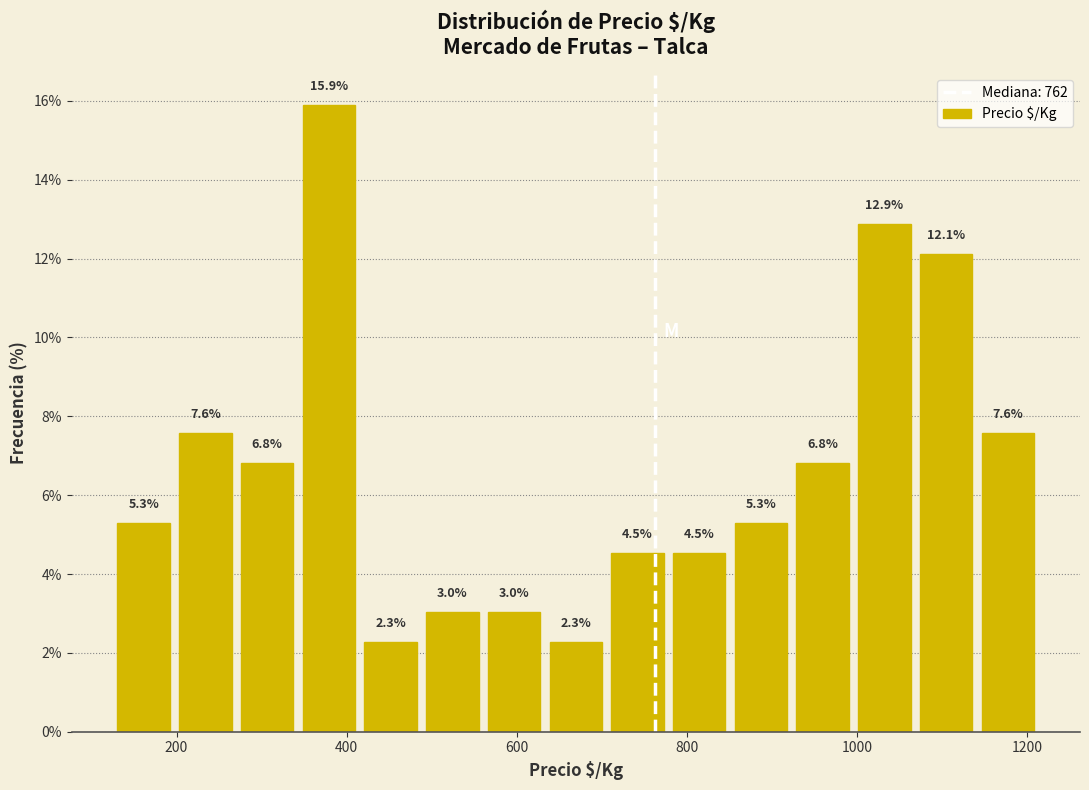

Read against the x-axis, roughly where is the centre of the tallest bar?

380